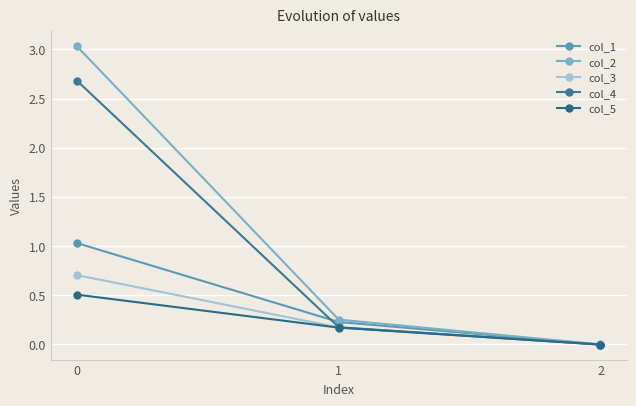

What is the total value across all series at 1?

1.0